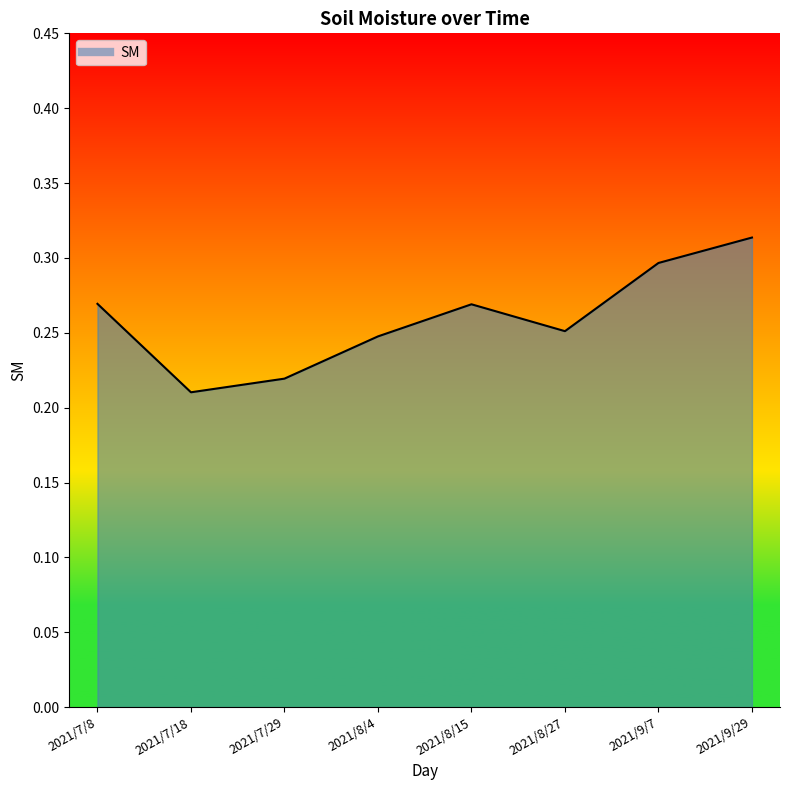

What is the difference between the maximum and minimum values?

0.1